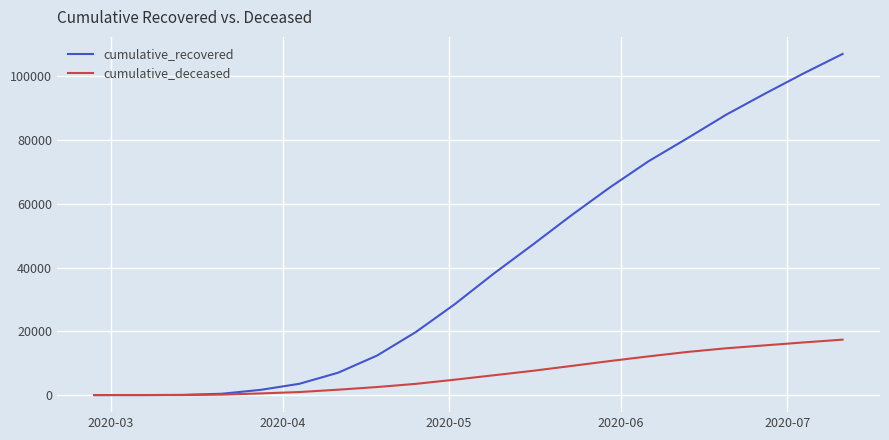

List the series in order of their peak value, highest first.

cumulative_recovered, cumulative_deceased